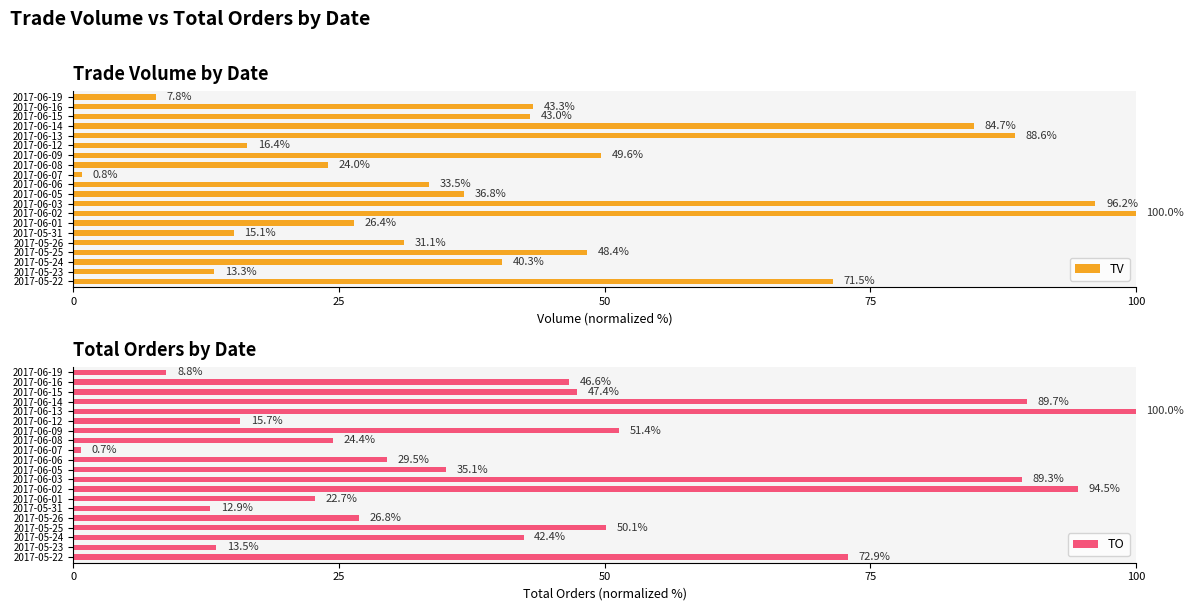

True or false: TO has a value of 20.2 at 2017-05-23.

False